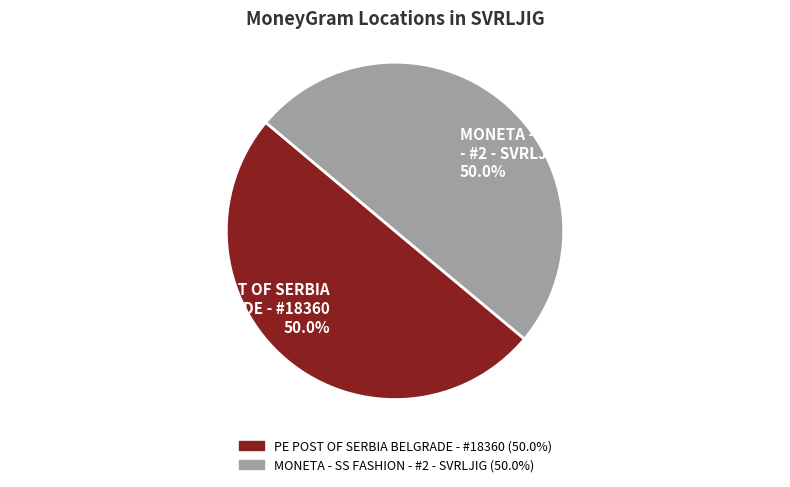

How much of the chart is everything except PE POST OF SERBIA BELGRADE - #18360?

50.0%